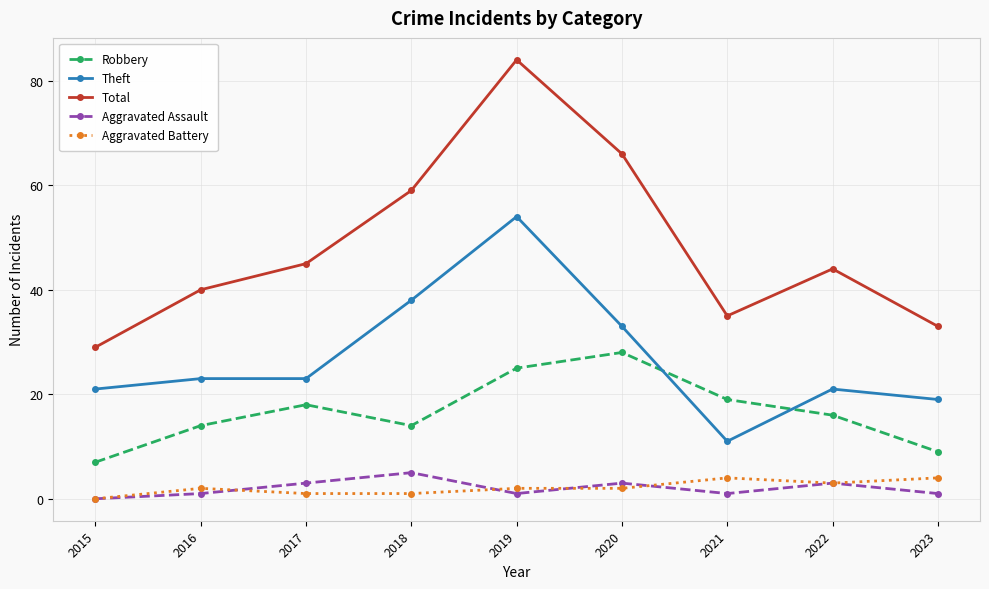

At which category does the chart reach its peak across all series?

2019